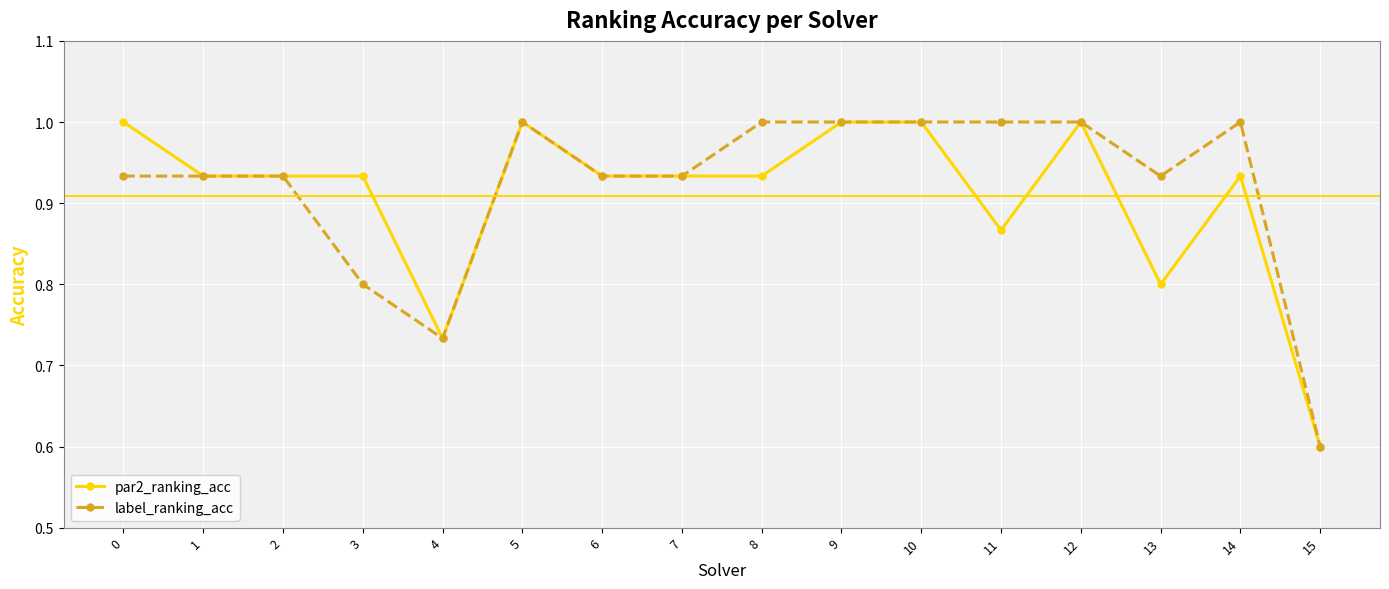

How many series are shown in this chart?

2